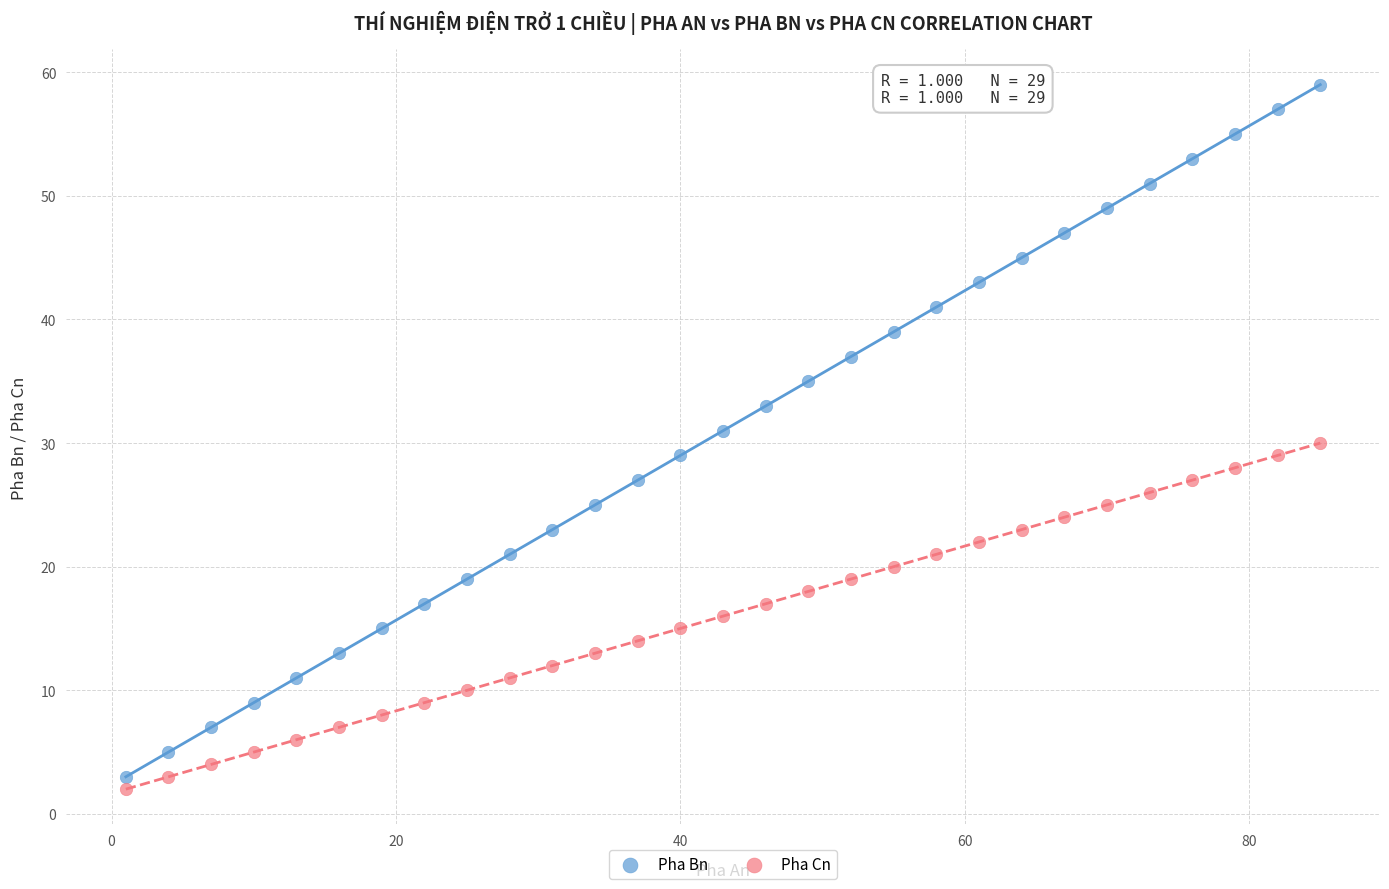

Which series contains the highest Y value?

Pha Bn